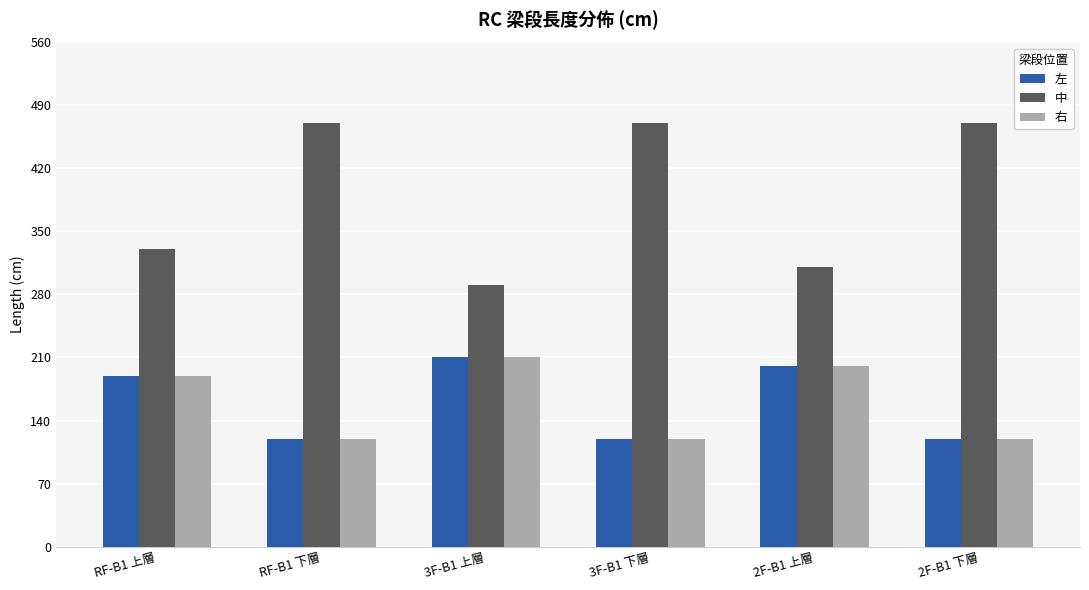

How many bars are there in each group?

3